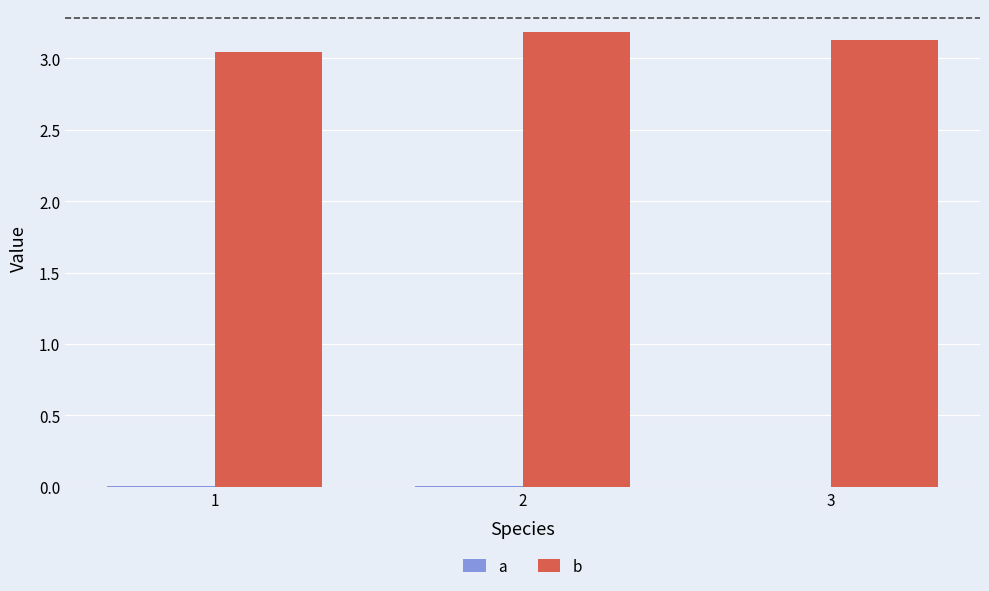

Reading left to right, transcribe all the data shown in this chart.

a: 0.0	0.0	0.0
b: 3.0	3.2	3.1